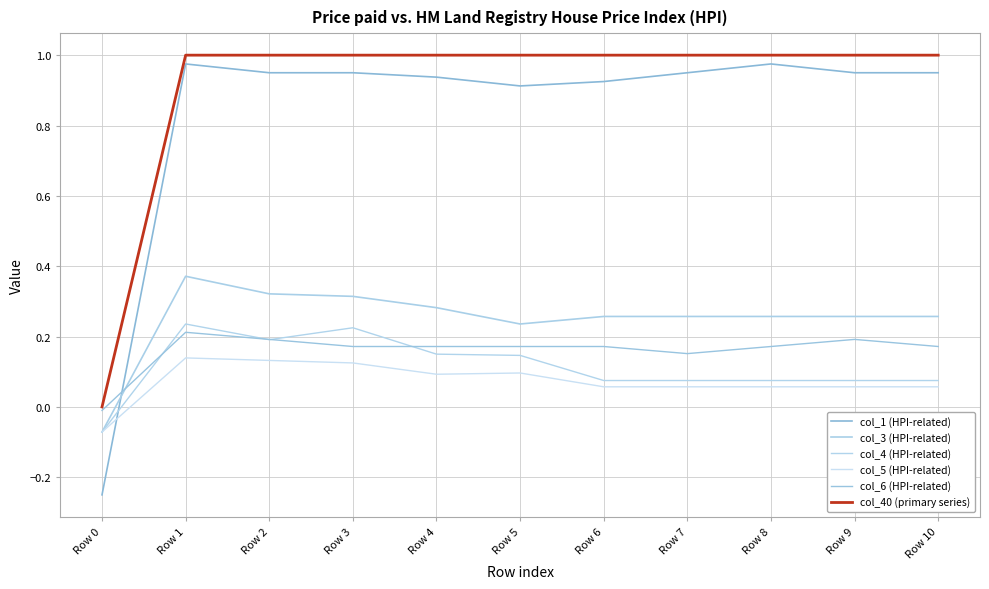

How many values in the col_6 (HPI-related) series exceed 0?

10